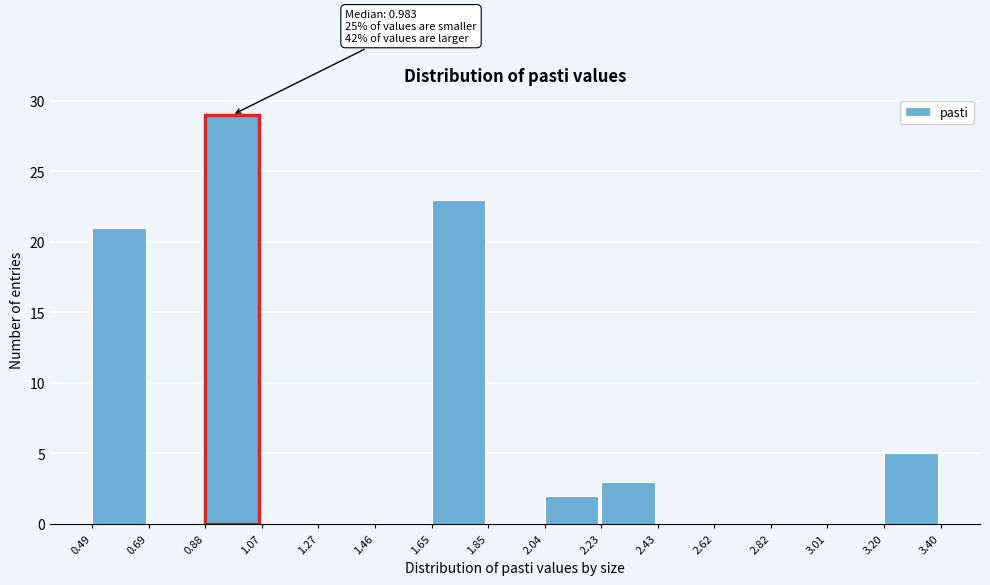

Over which range of the x-axis is the bar tallest?

0.88 to 1.07